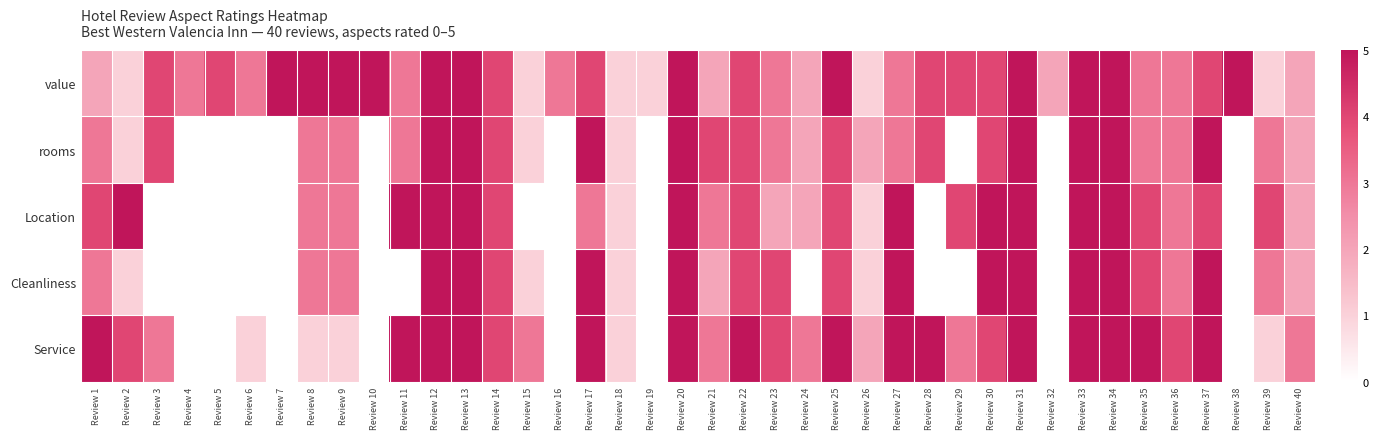

Count the Location values in the range 3 to 5.

23